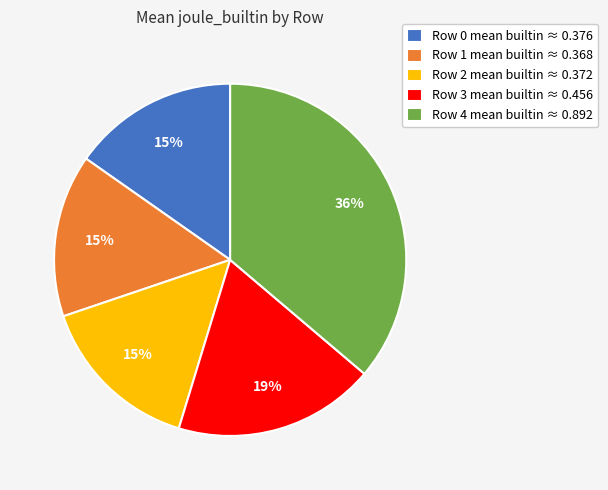

Is the sum of Row 2 mean builtin ≈ 0.372 and Row 0 mean builtin ≈ 0.376 greater than half?

No